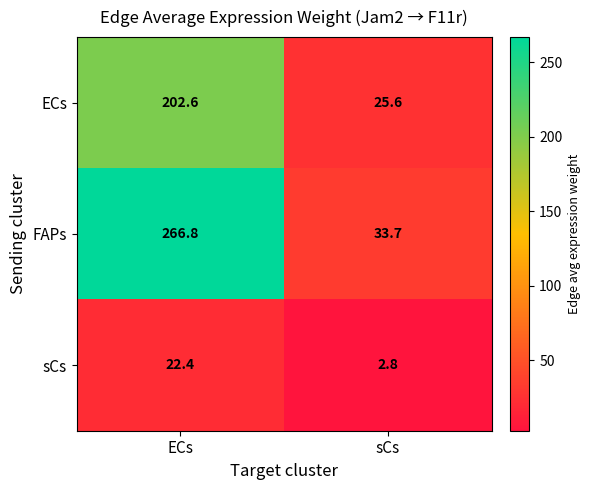

Which series has the widest spread of values?

FAPs